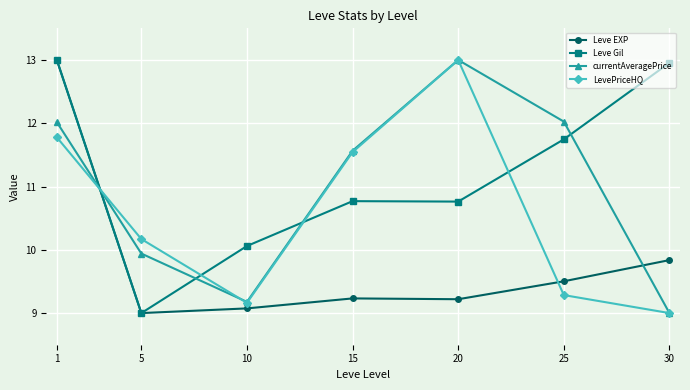

Which series changed the most between 15 and 25?

LevePriceHQ